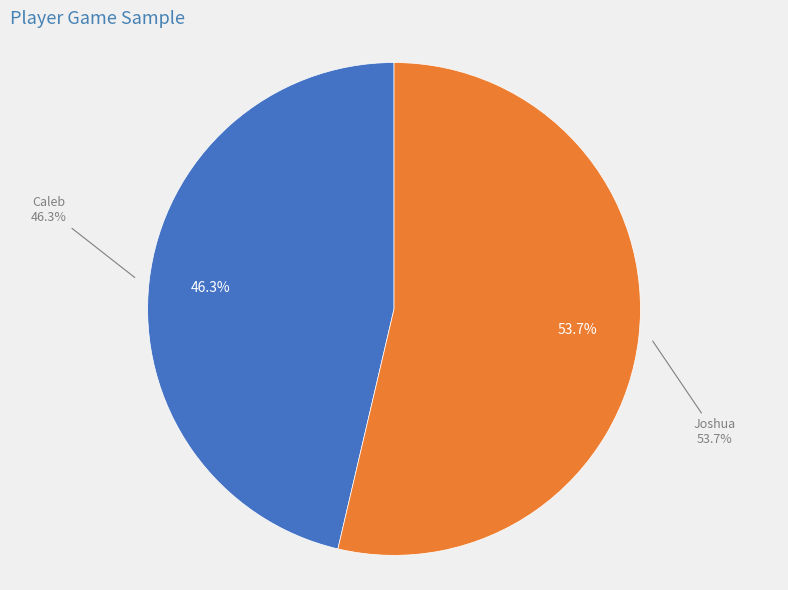

Combined, do Caleb and Joshua account for over 50%?

Yes